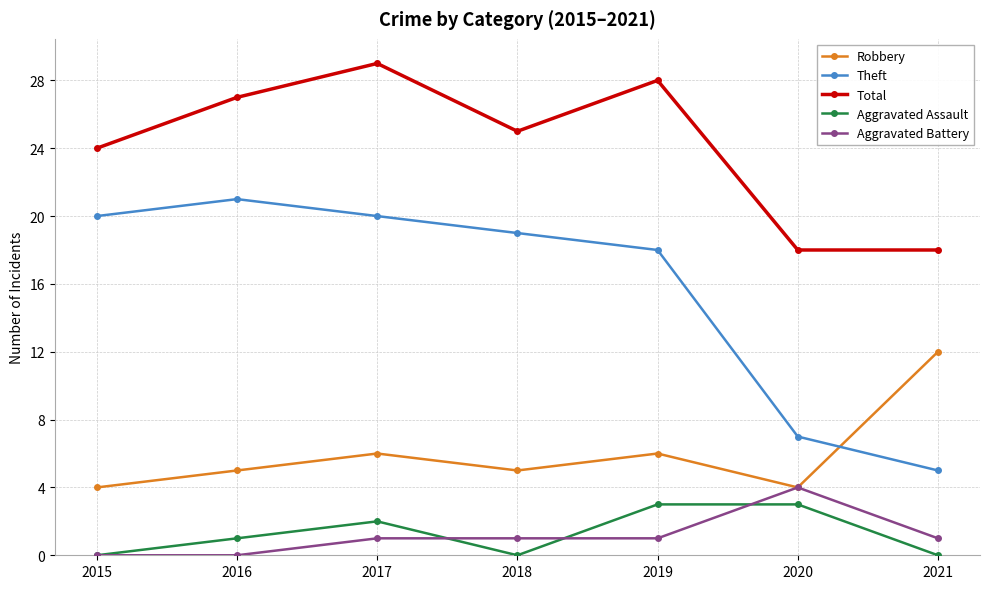

The value of Robbery at 2017 is 6. True or false?

True